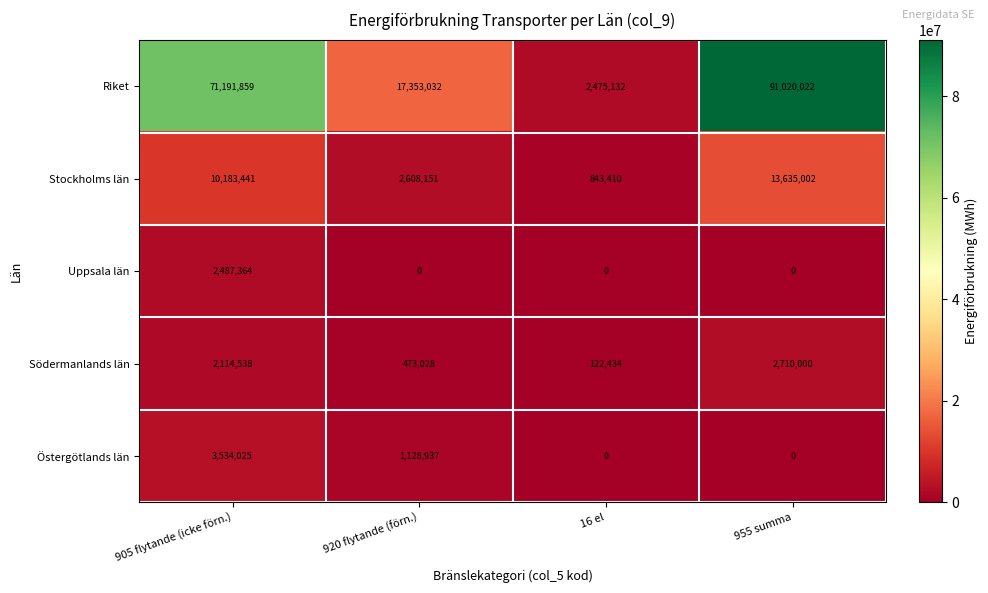

What is the spread (max minus min) of values at 955 summa?

91020022